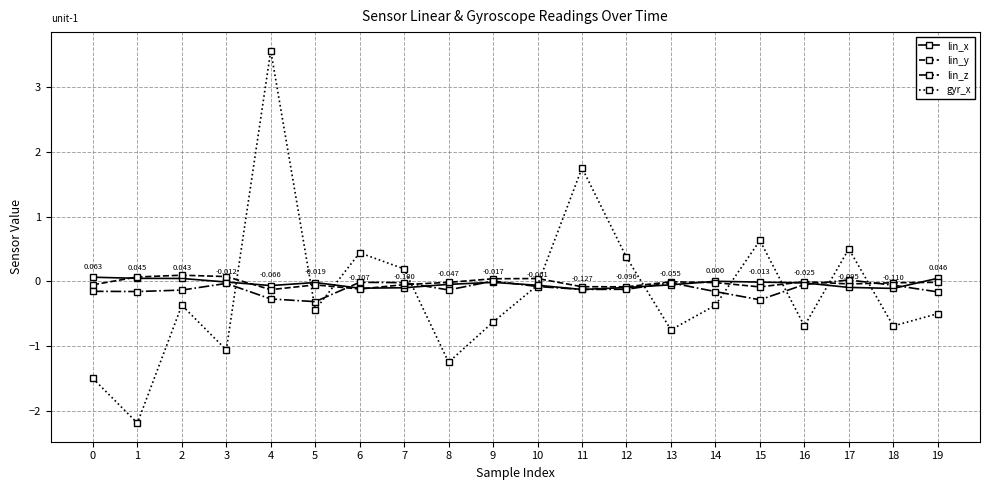

True or false: gyr_x has more than 1 interior local peaks.

True